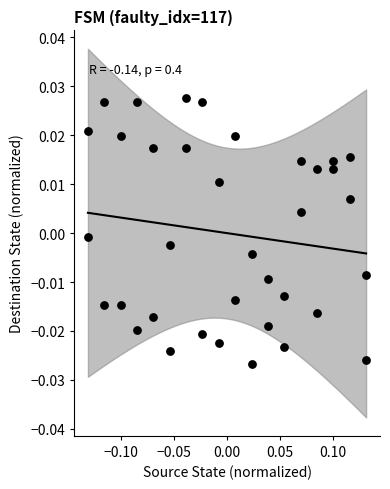

What is the range of X values (max minus min)?

0.3